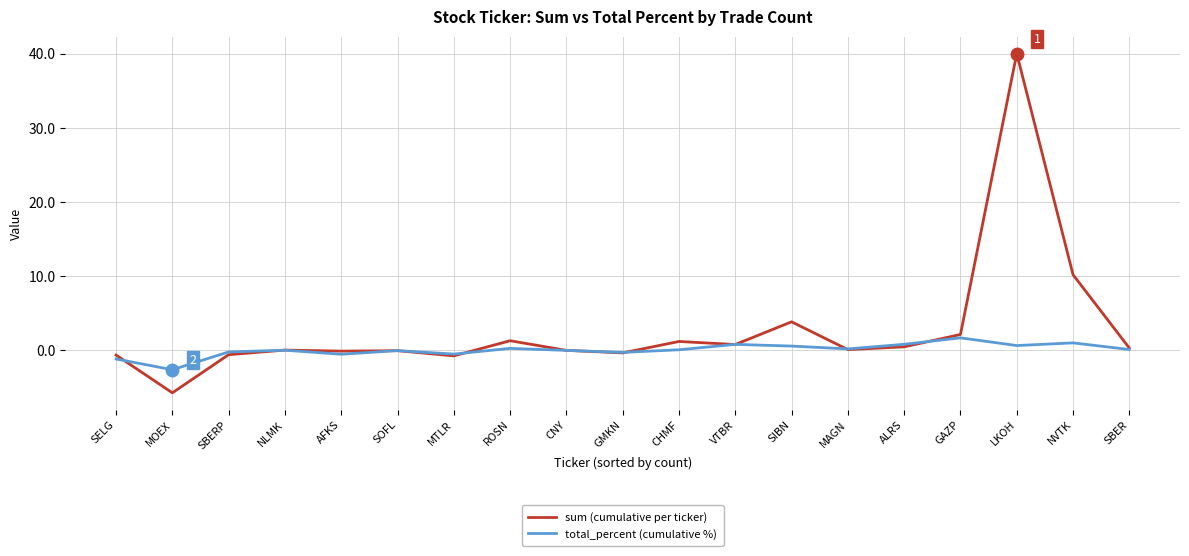

True or false: total_percent (cumulative %) has more than 2 interior local peaks.

True